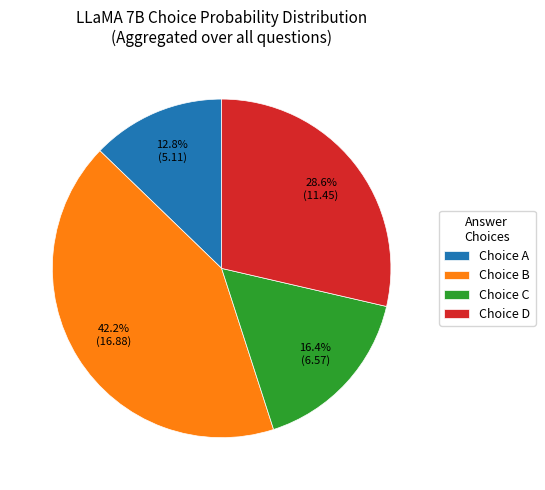

Is there a majority slice in this chart?

No